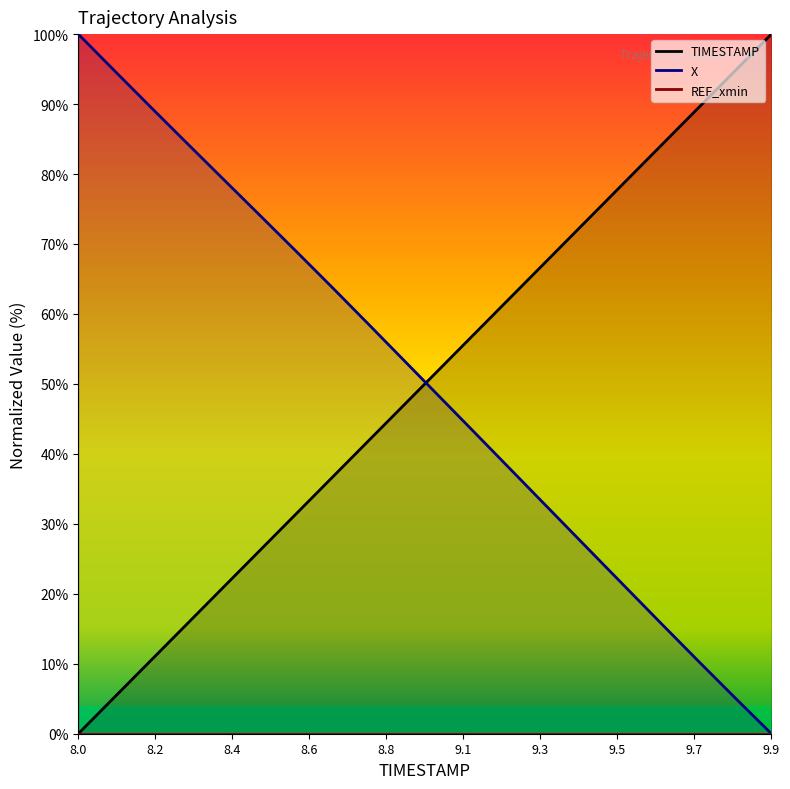

Where do X and TIMESTAMP first cross each other?

8.9 and 9.0